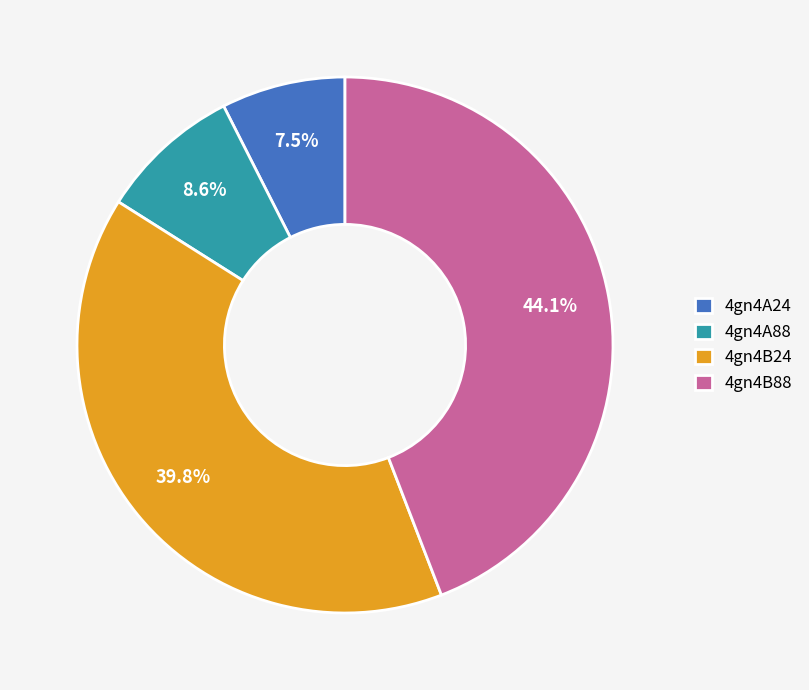

True or false: 4gn4A88 accounts for 9% of the total.

True